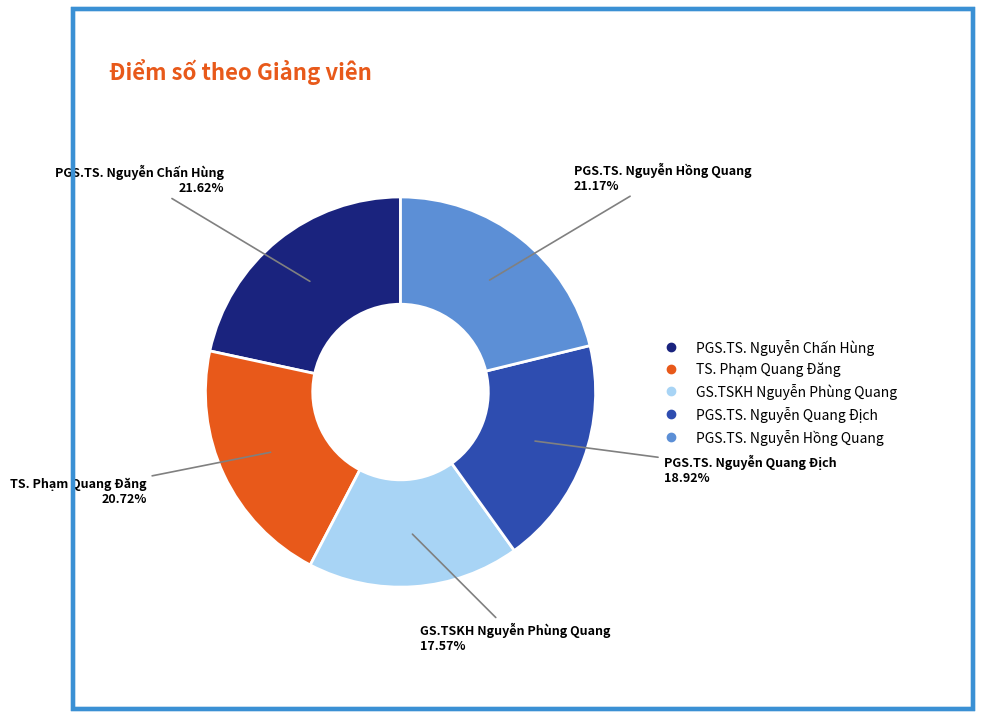

Is there any slice that represents more than half of the pie?

No